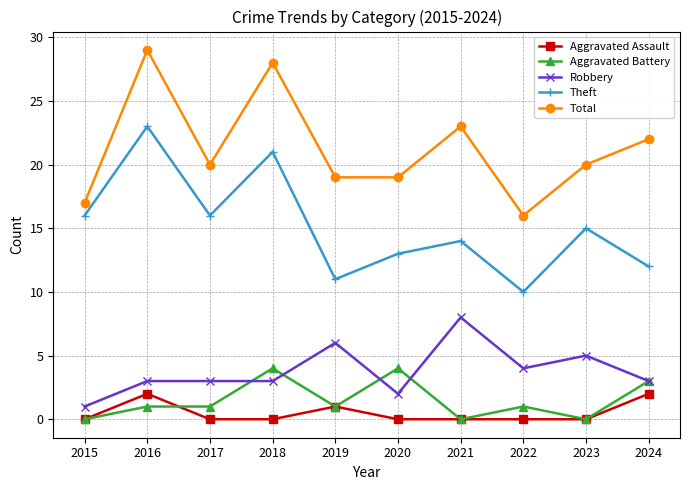

What is the approximate value of Total at 2019?

19